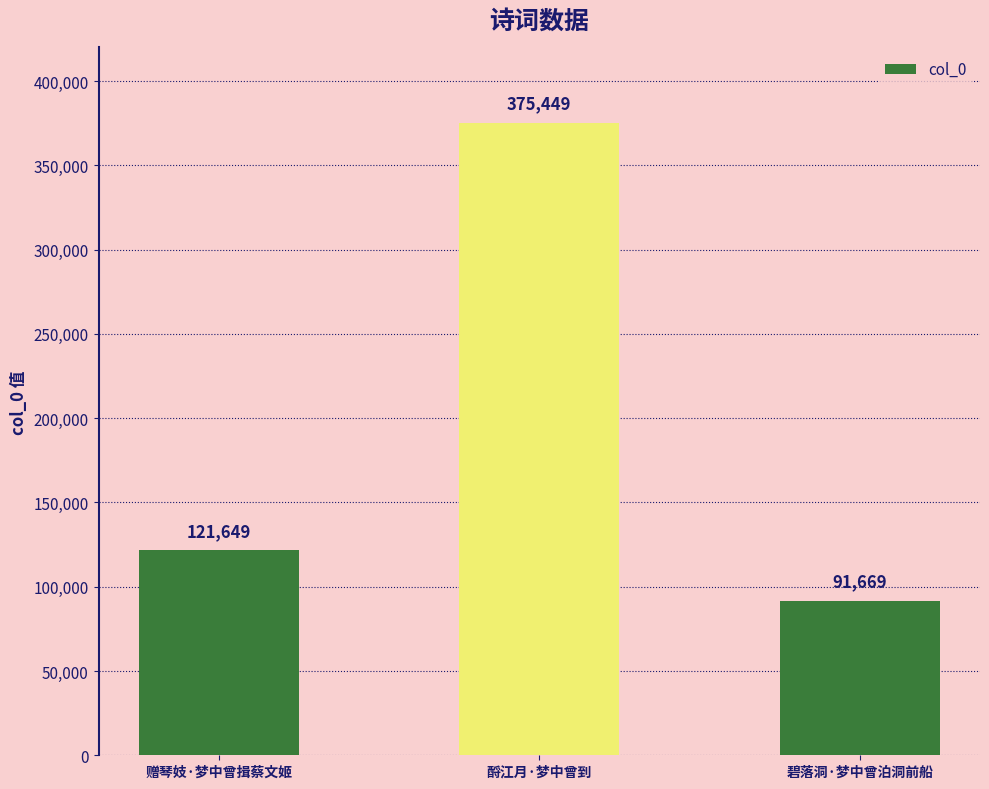

The value at 碧落洞·梦中曾泊洞前船 is 91669. True or false?

True